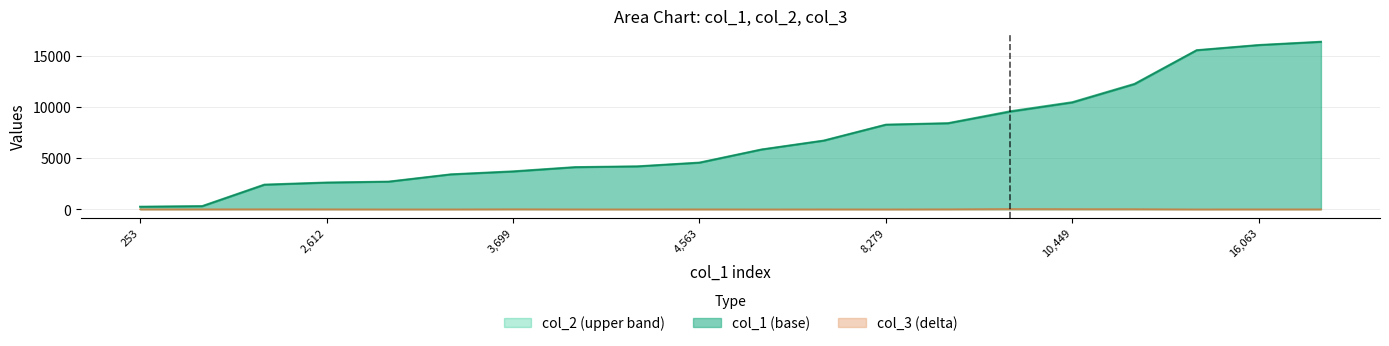

What is the label of the 16th point from the right?

2708.54